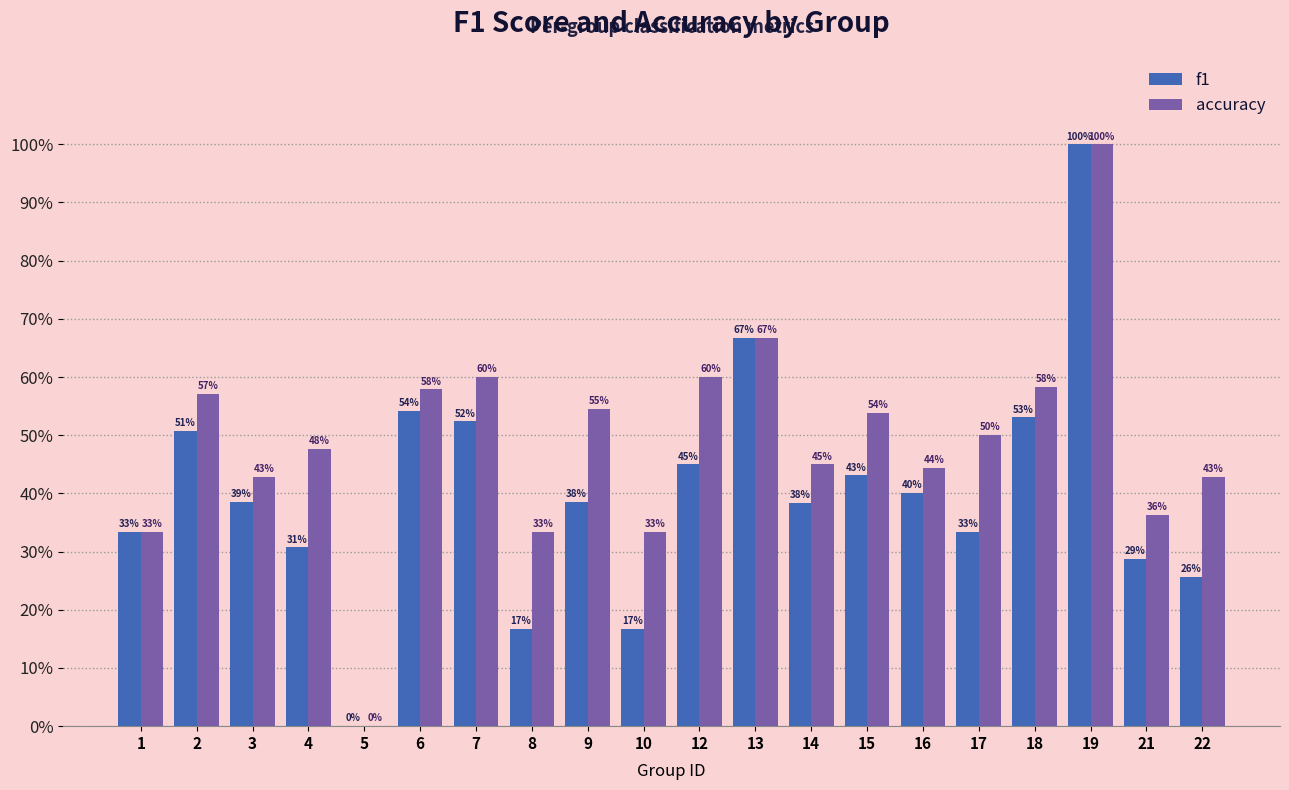

Are the bars grouped side by side (vs. stacked)?

Yes